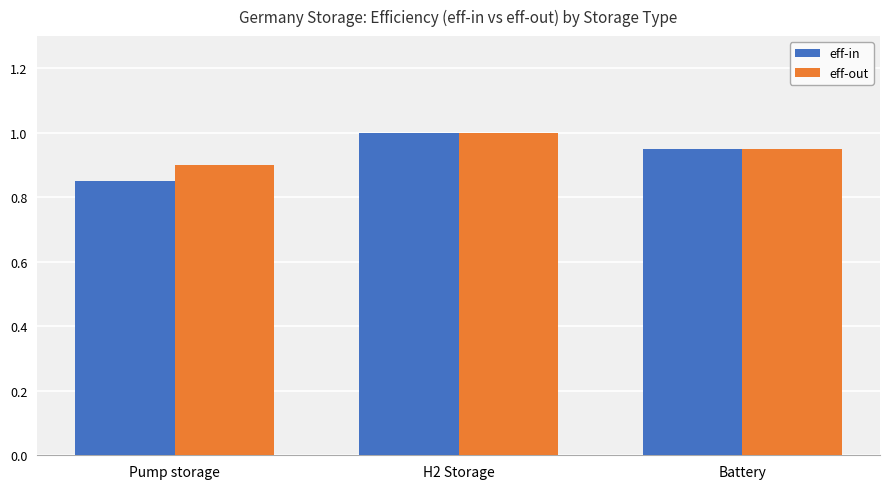

List the labels in order of eff-out value, largest first.

H2 Storage, Battery, Pump storage